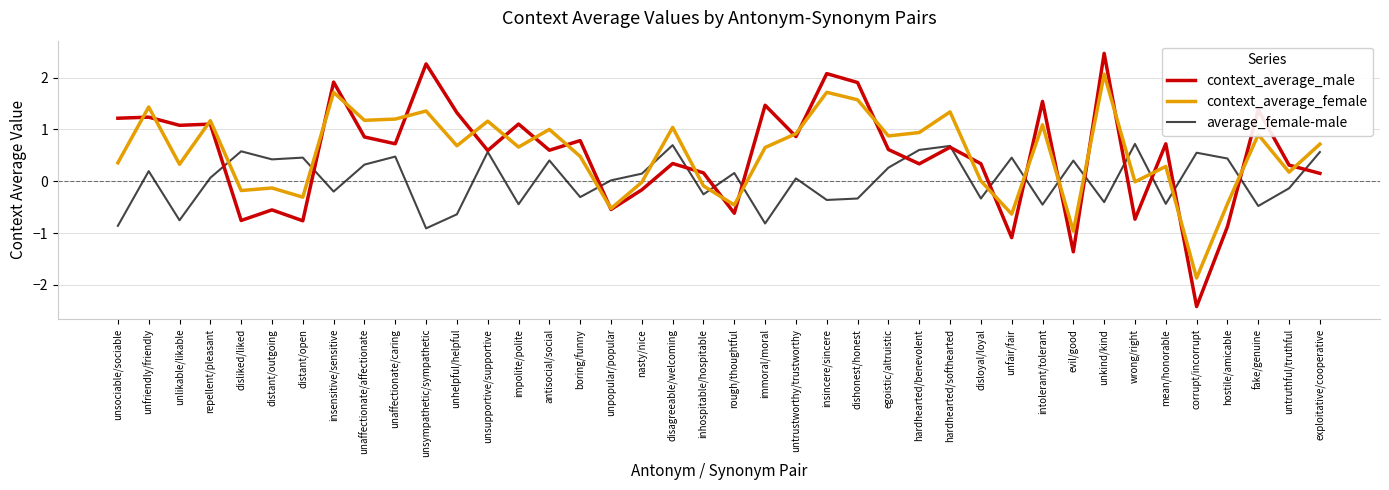

What position from the right is corrupt/incorrupt?

5